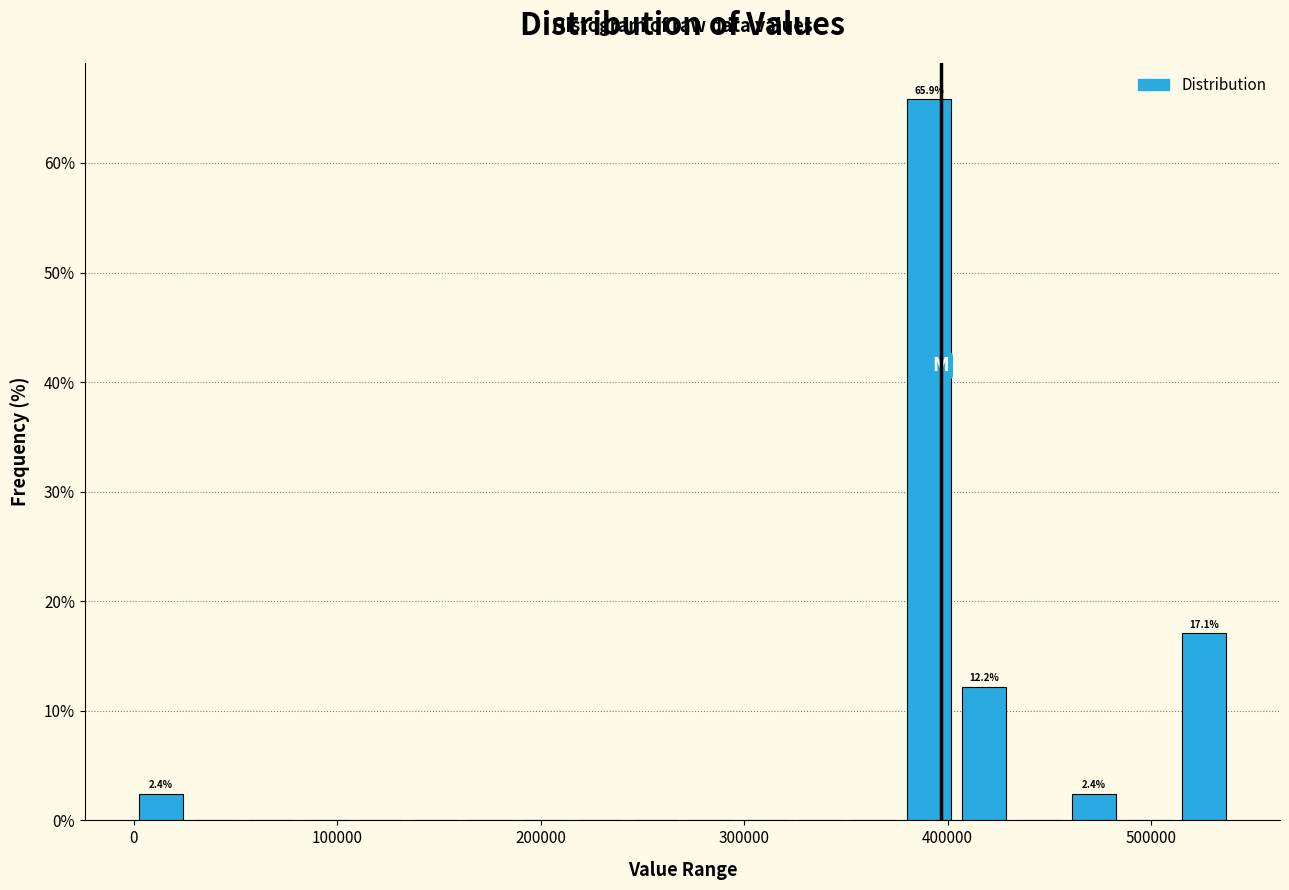

Read against the x-axis, roughly where is the centre of the tallest bar?

390000